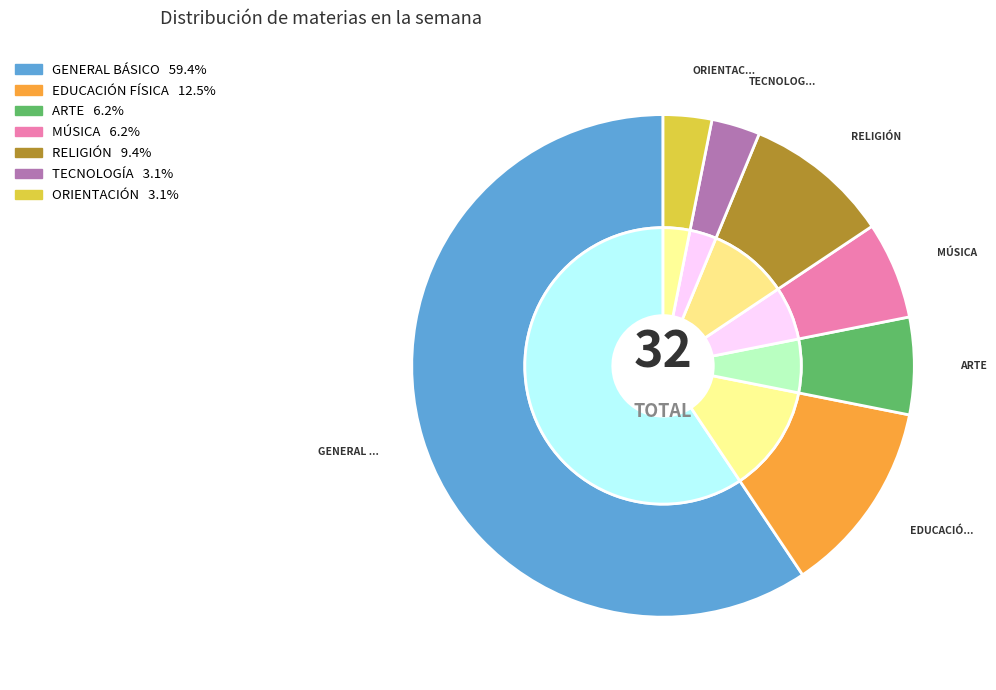

How many segments does this pie chart have?

7